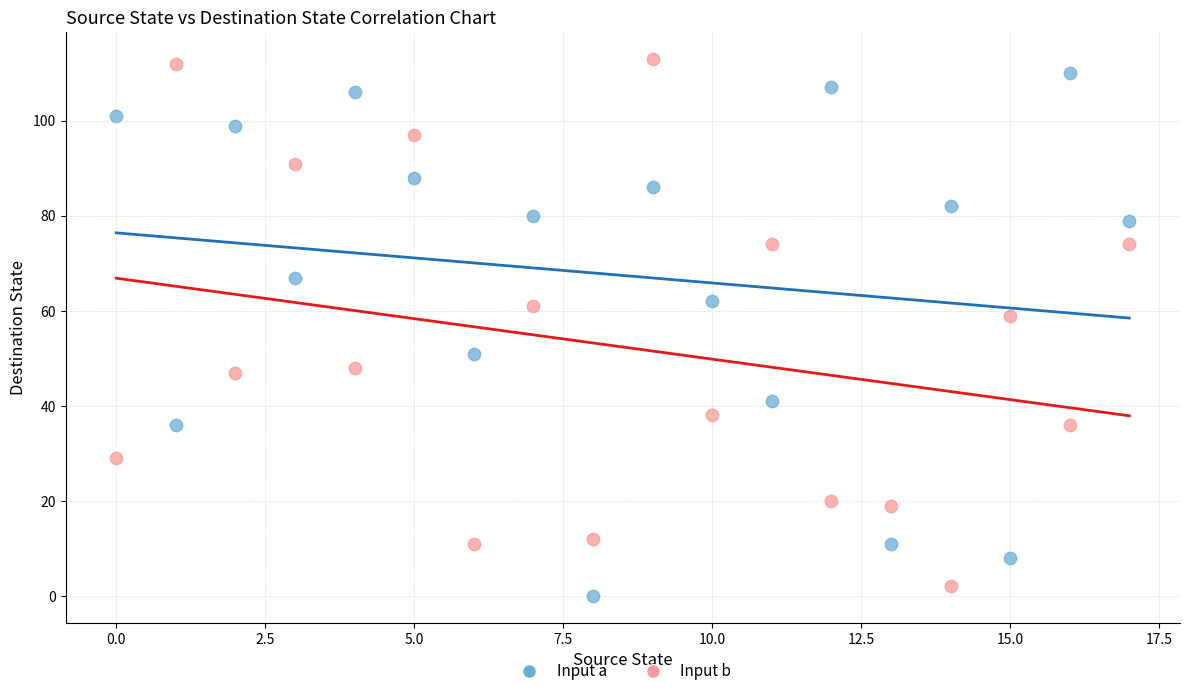

What are all the series names shown in the legend?

Input a, Input b